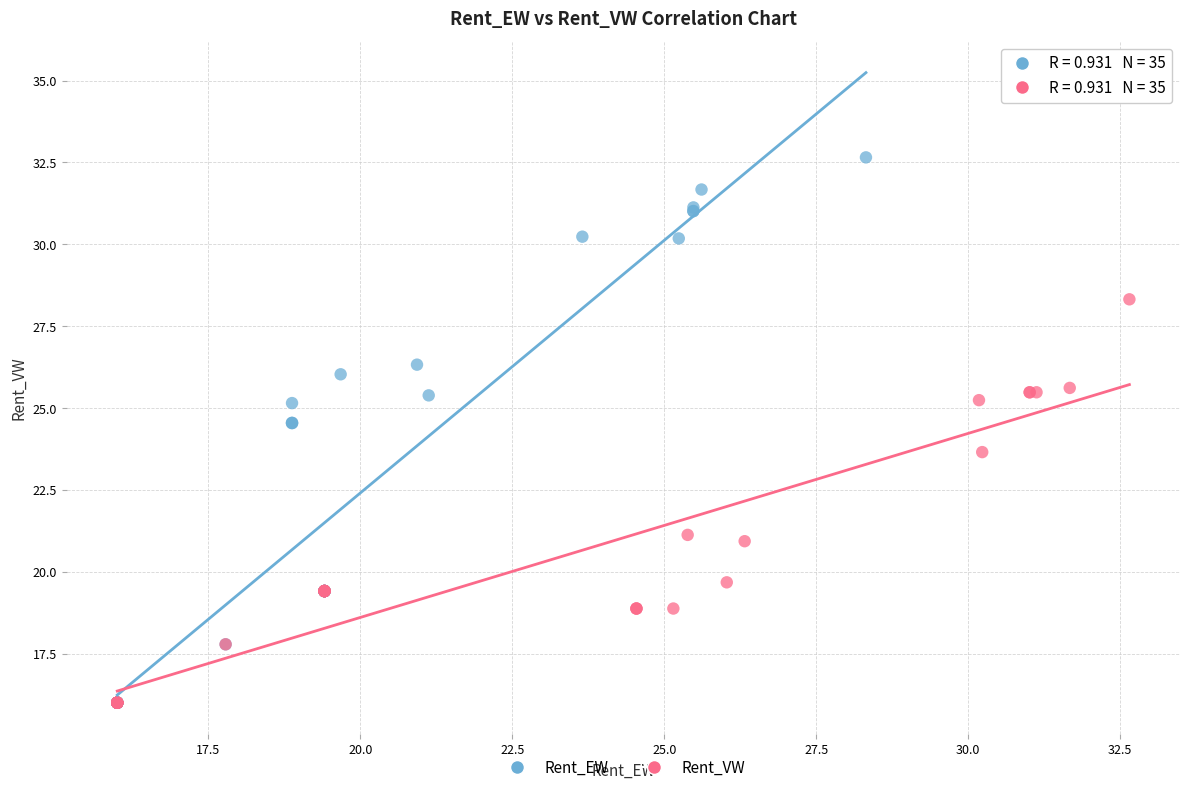

Which series contains the highest Y value?

Rent_EW